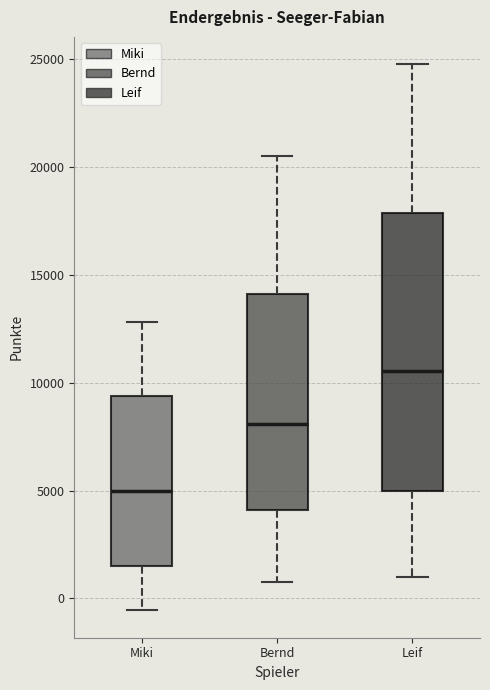

Where is the upper edge of the box for Leif on the y-axis? The values are not printed on the chart, so give them approximately, as read against the axis.

18000